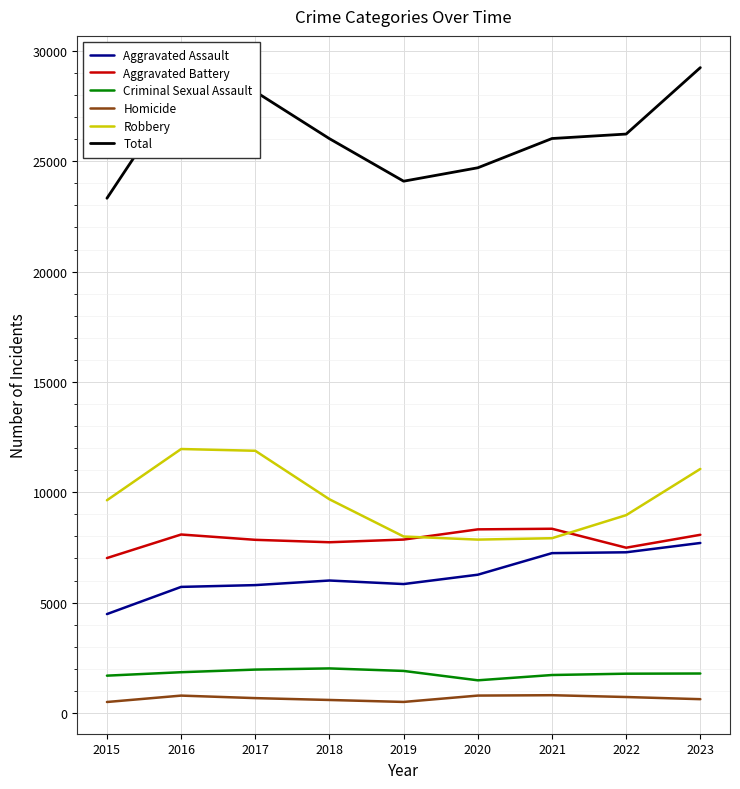

The Aggravated Battery series shows 10498 at 2017. True or false?

False